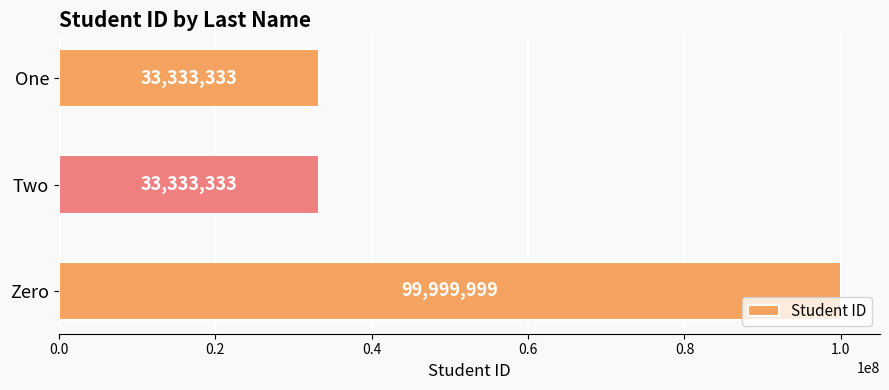

The value at One is 33333333. True or false?

True